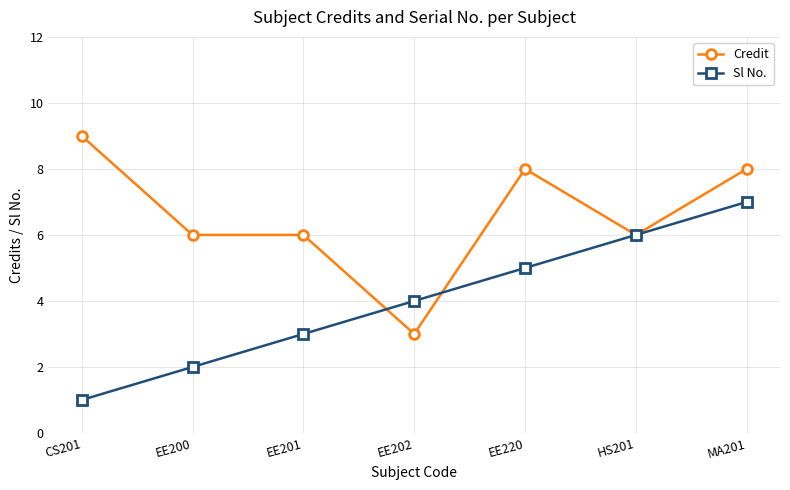

What position from the left is EE220?

5